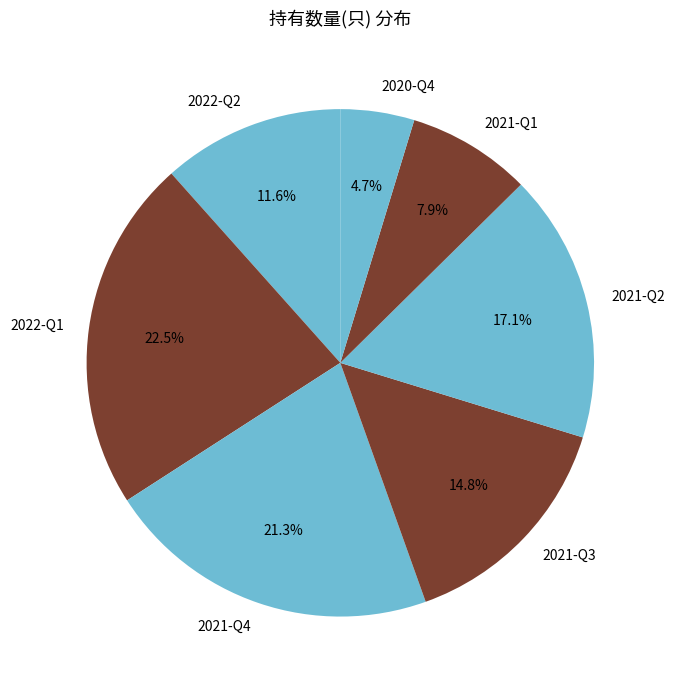

Between 2021-Q2 and 2021-Q4, which is larger?

2021-Q4